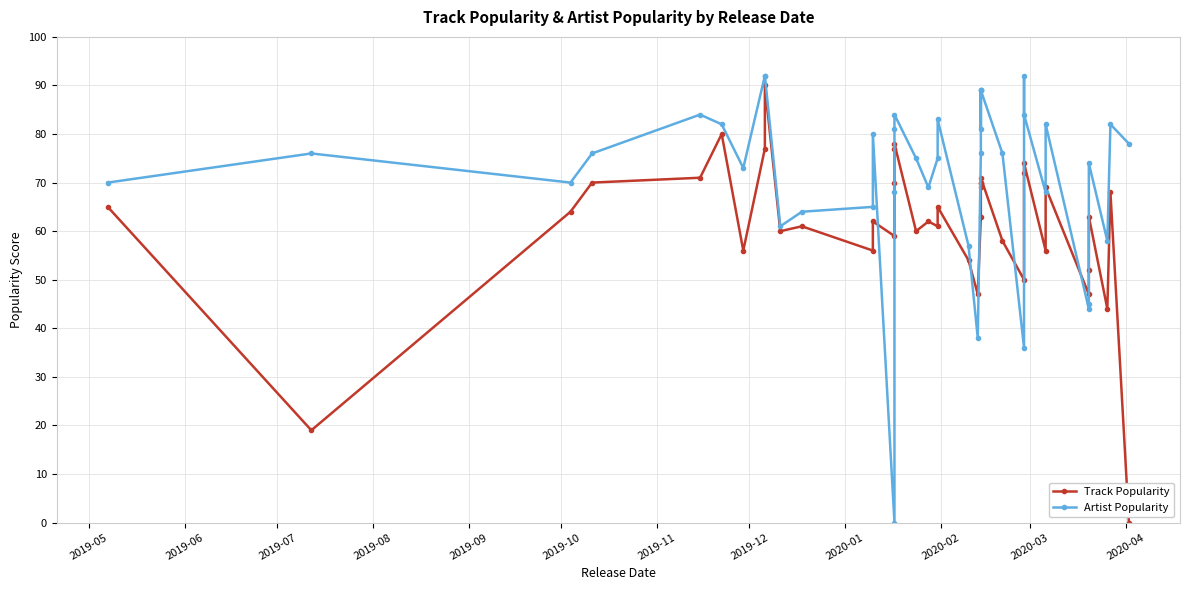

How many interior local valleys does the Track Popularity series have?

12